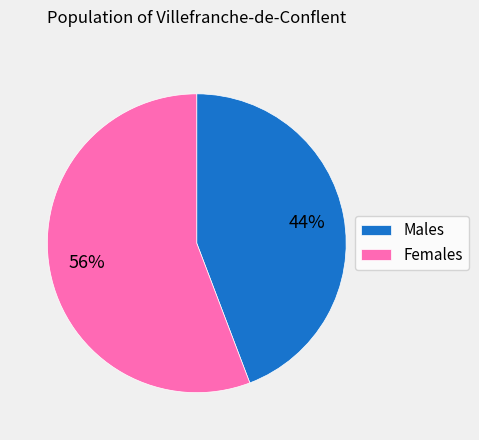

The Males slice represents 44% of the pie. True or false?

True